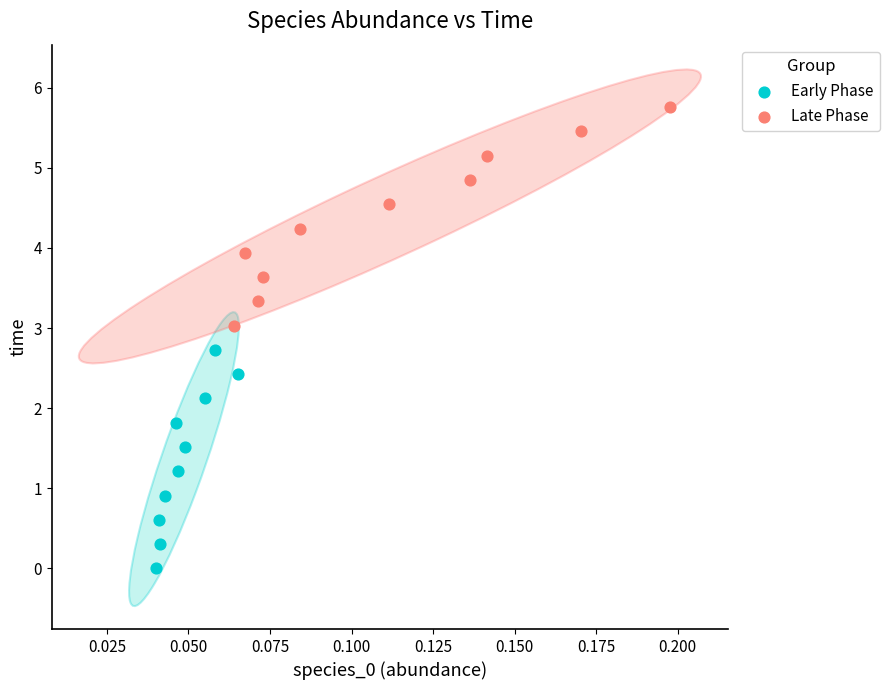

Which series reaches the maximum Y coordinate?

Late Phase